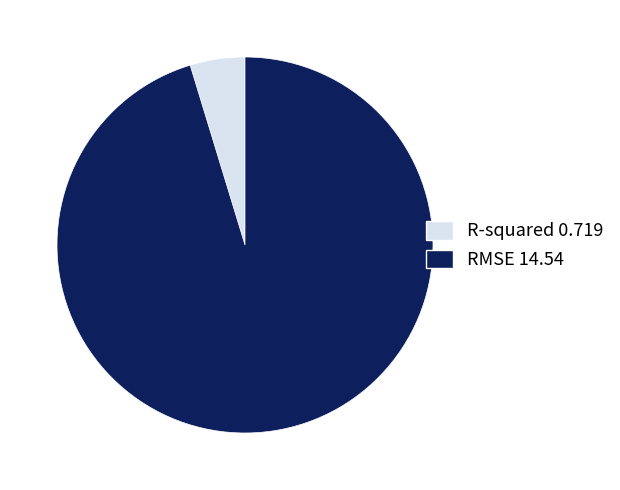

Is R-squared the majority of the pie?

No